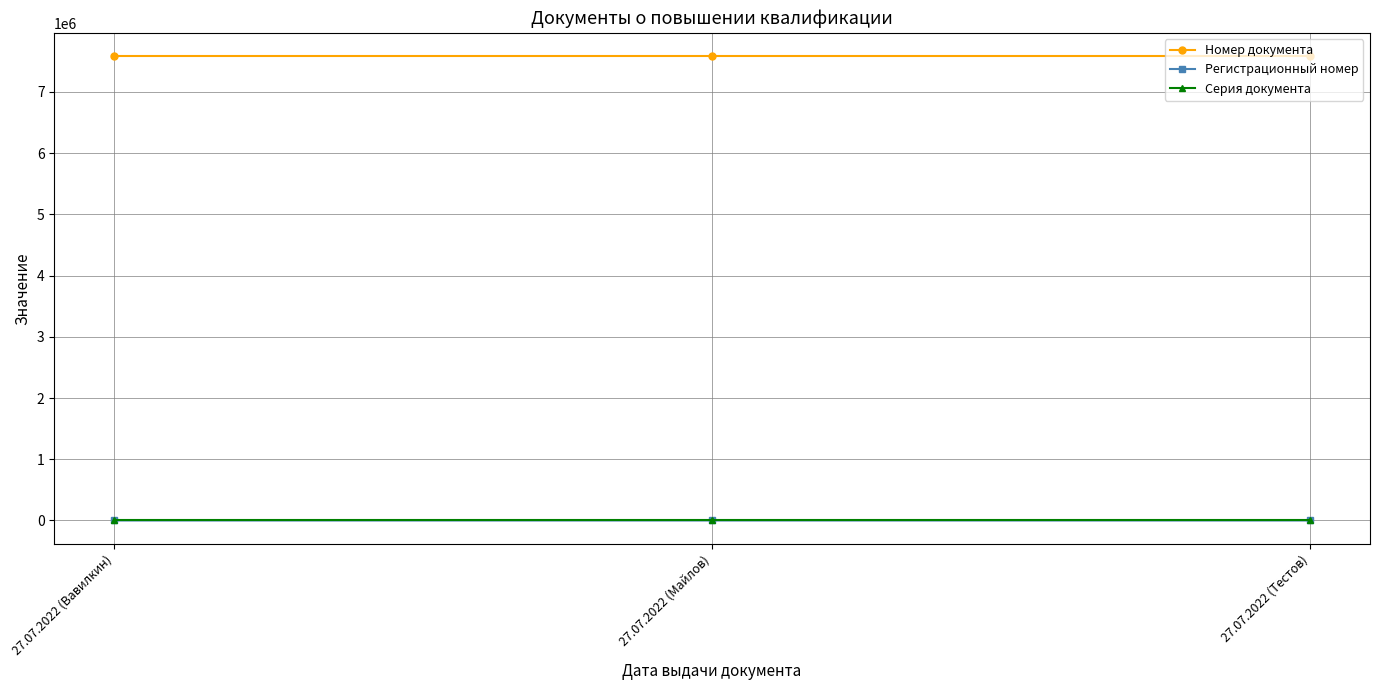

What is the label of the 1st point from the right?

27.07.2022 (Тестов)